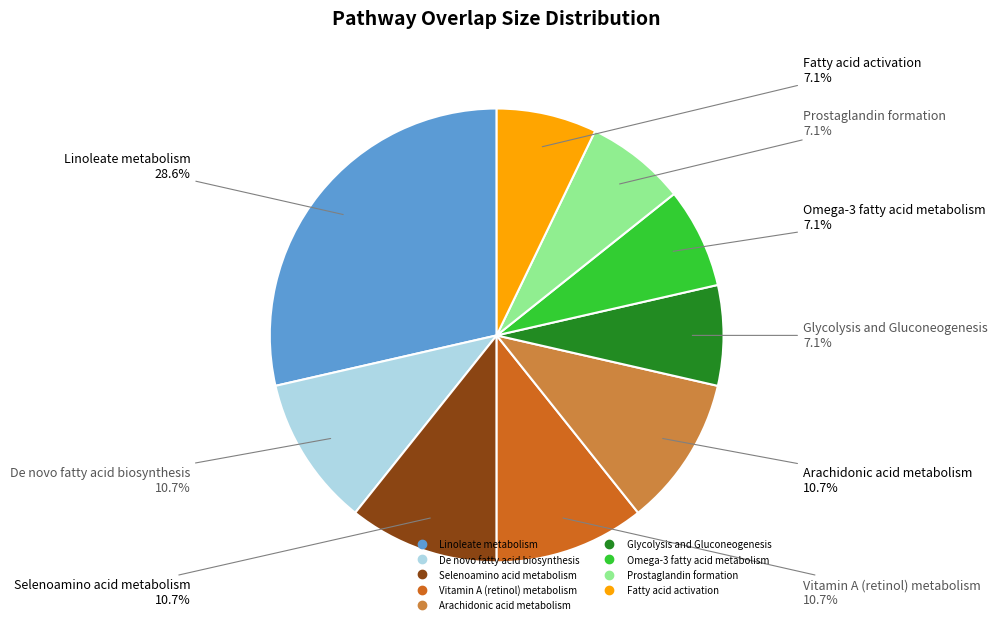

To the nearest percent, what is the combined percentage of Arachidonic acid metabolism and Fatty acid activation?

18%